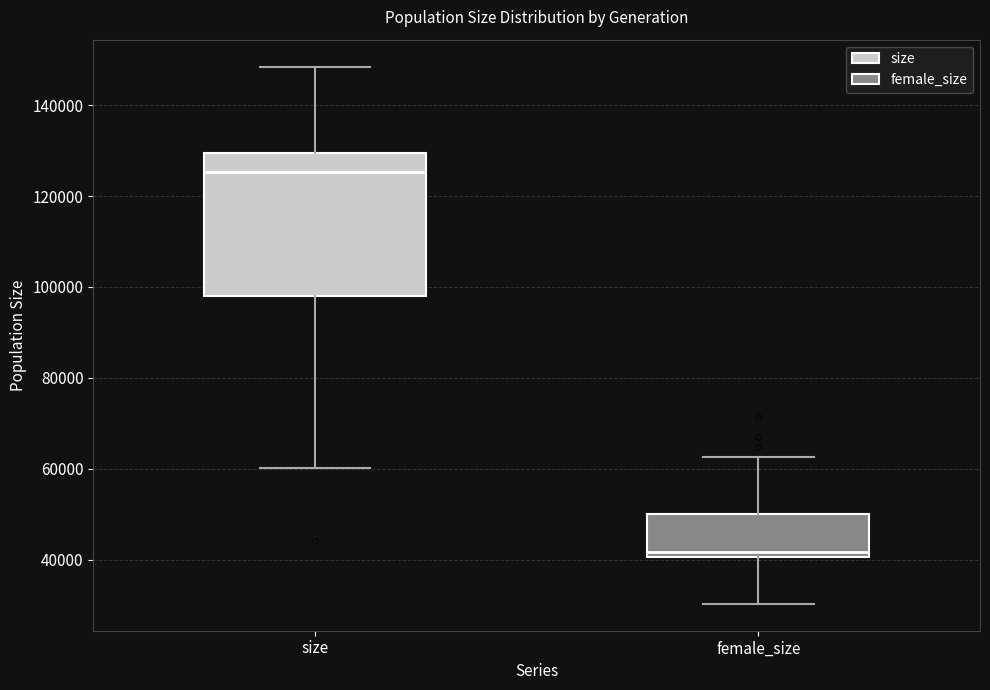

Reading left to right, read every box against the y-axis: the position of its median line, the range the box covers, and the ends of its whiskers. The values are not printed on the chart, so give them approximately, as read against the axis.

size: median 126000, box 98000 to 130000, whiskers 60000 to 148000
female_size: median 42000, box 40000 to 50000, whiskers 30000 to 62000